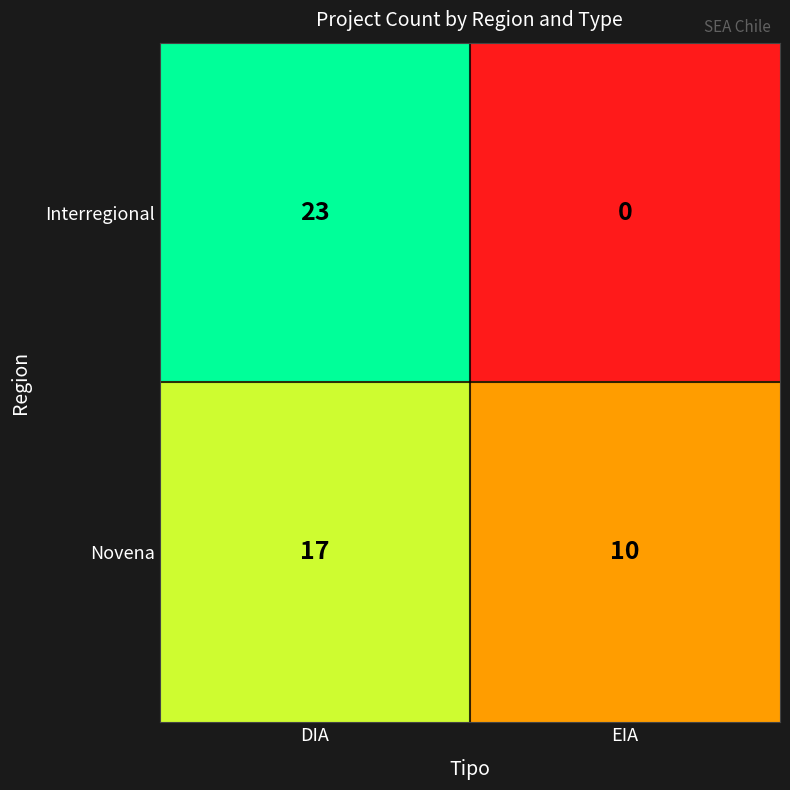

True or false: Interregional has a value of 23 at DIA.

True